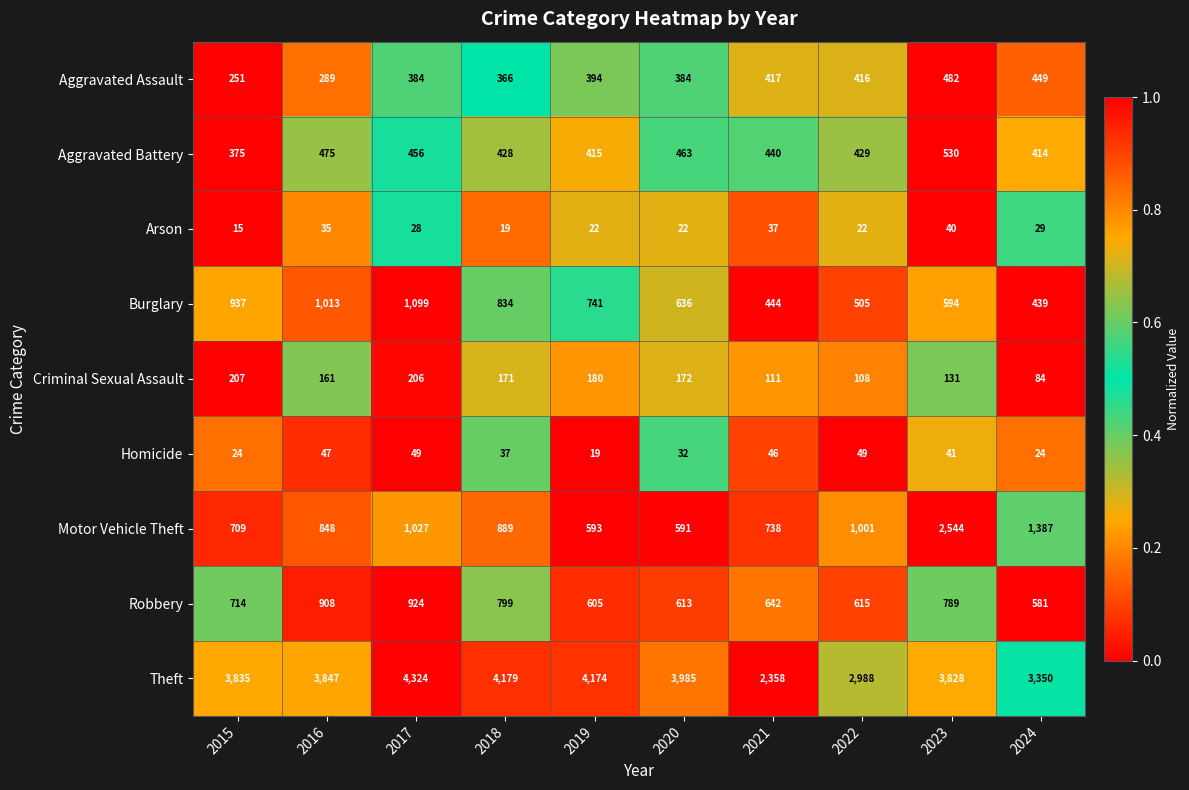

What is the difference between the Robbery values at 2022 and 2015?

99